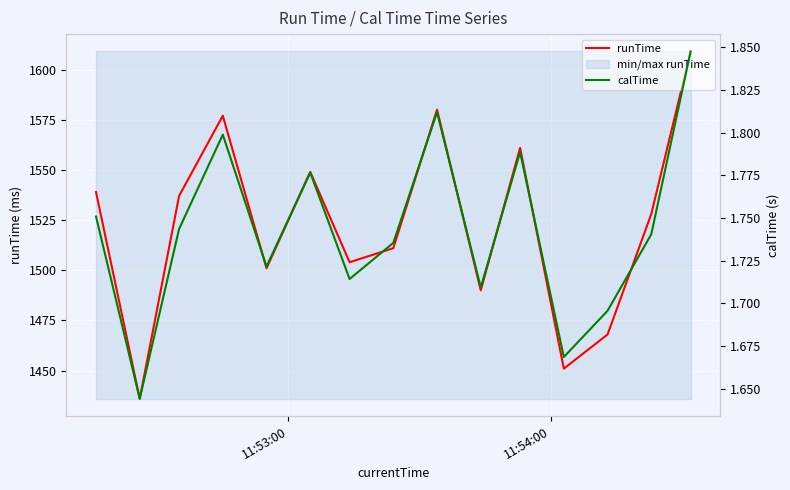

What are all the series names shown in the legend?

runTime, calTime